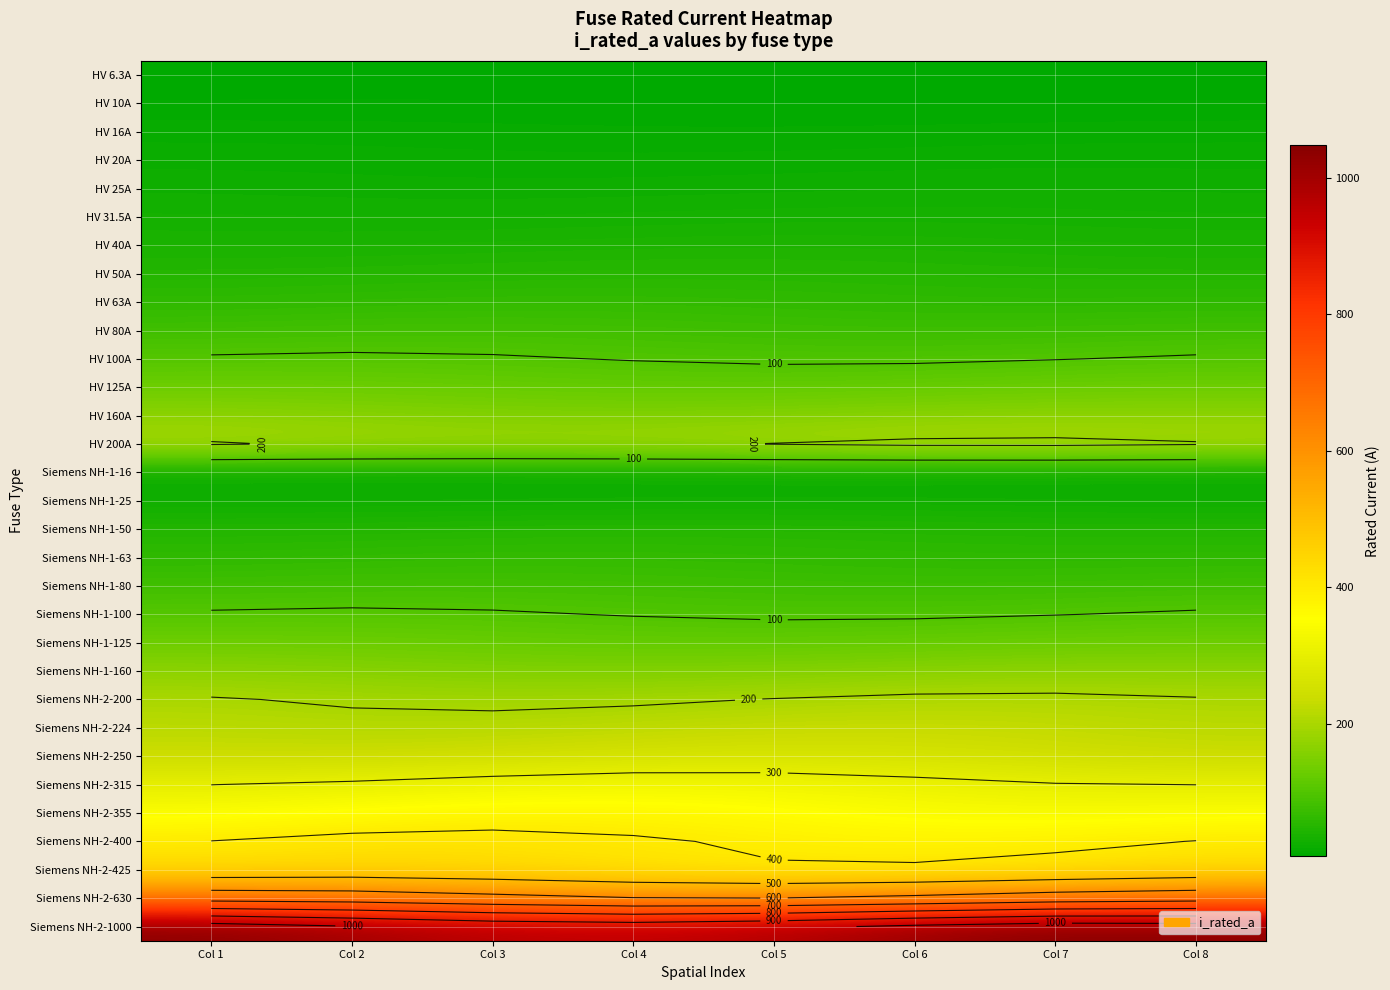

True or false: Siemens NH-2-400 has a value of 257.0 at Col 7.

False